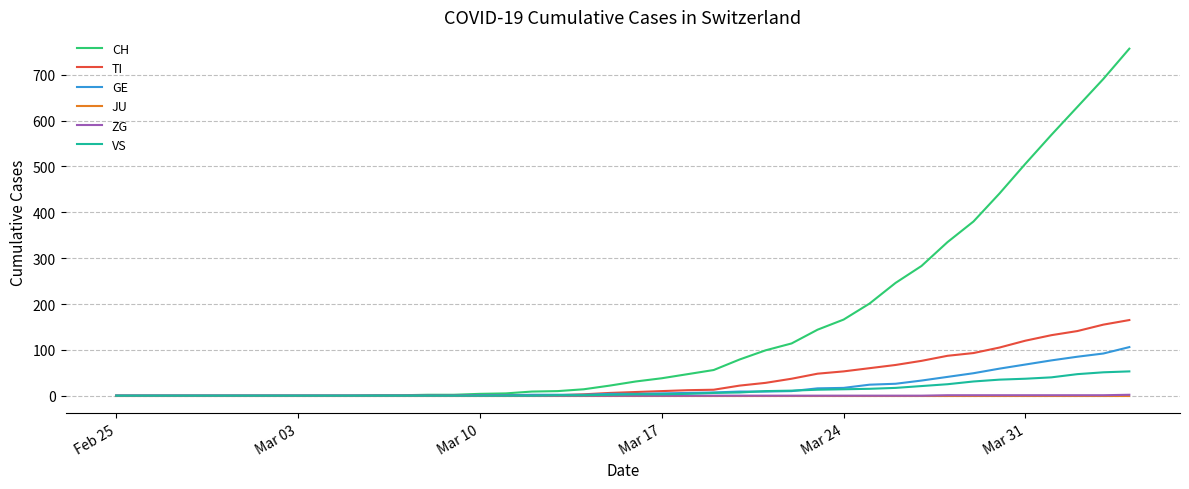

Which series has the largest range (max minus min)?

CH